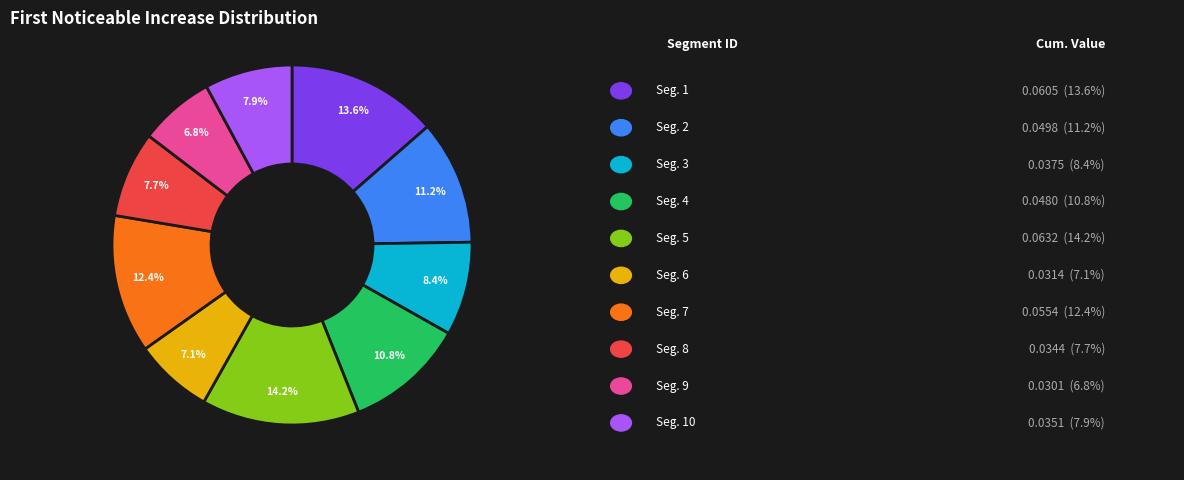

Is there a majority slice in this chart?

No